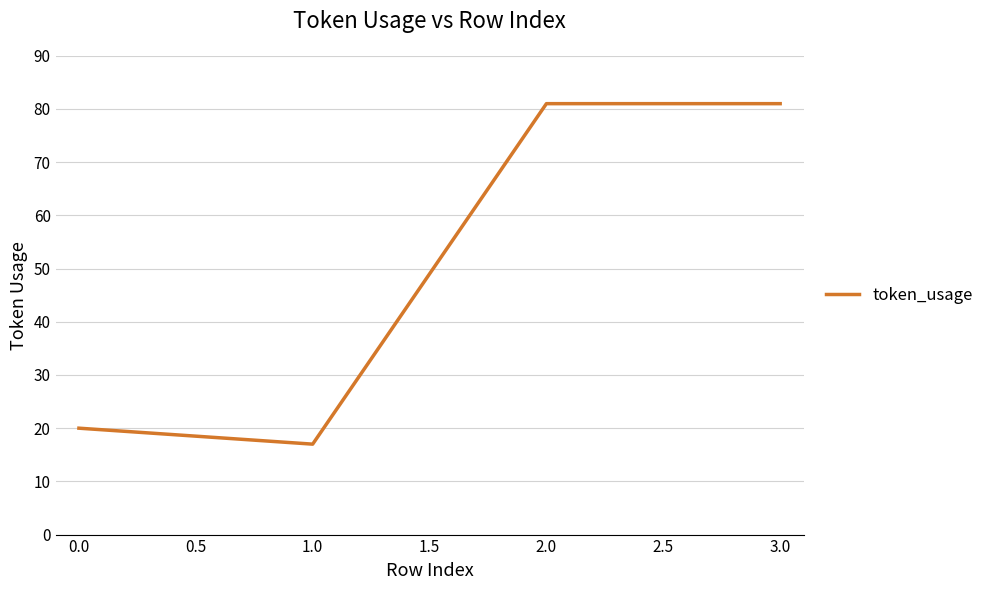

What is the change in value from 0.0 to 2.0?

+61